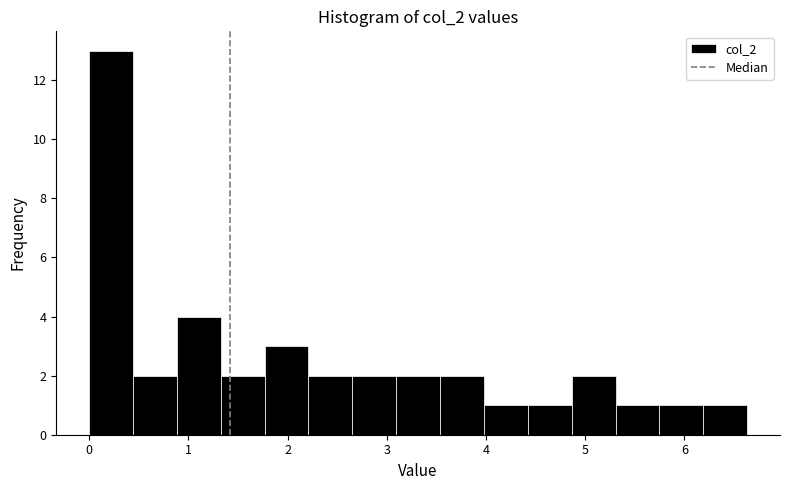

Reading left to right, transcribe this chart: for each bar, give the range it covers on the x-axis and its height. Neither the bar edges nor the heights are printed on the chart, so give them approximately, as read against the axes.

0.0 to 0.4: 13
0.4 to 0.9: 2
0.9 to 1.3: 4
1.3 to 1.8: 2
1.8 to 2.2: 3
2.2 to 2.7: 2
2.7 to 3.1: 2
3.1 to 3.5: 2
3.5 to 4.0: 2
4.0 to 4.4: 1
4.4 to 4.9: 1
4.9 to 5.3: 2
5.3 to 5.7: 1
5.7 to 6.2: 1
6.2 to 6.6: 1